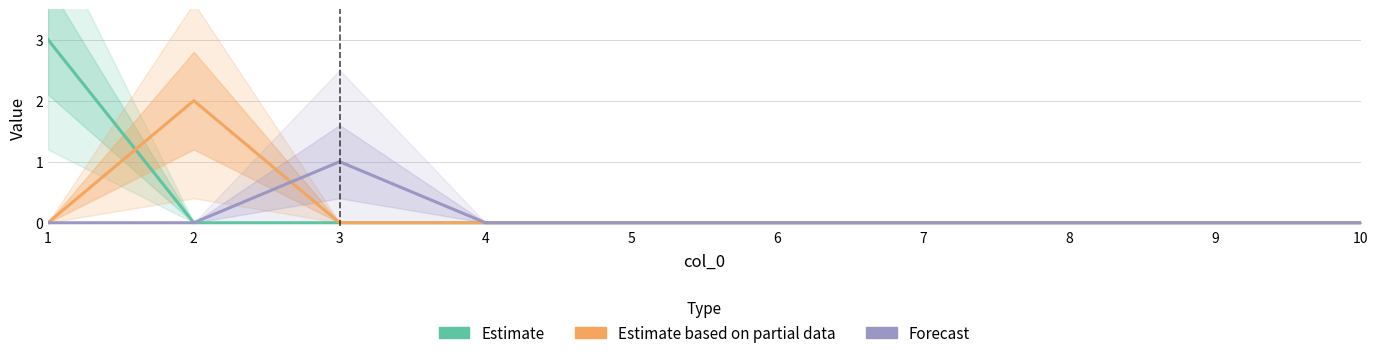

Reading left to right, transcribe all the data shown in this chart.

Estimate: 1=3	2=0	3=0	4=0	5=0	6=0	7=0	8=0	9=0	10=0
Estimate based on partial data: 1=0	2=2	3=0	4=0	5=0	6=0	7=0	8=0	9=0	10=0
Forecast: 1=0	2=0	3=1	4=0	5=0	6=0	7=0	8=0	9=0	10=0